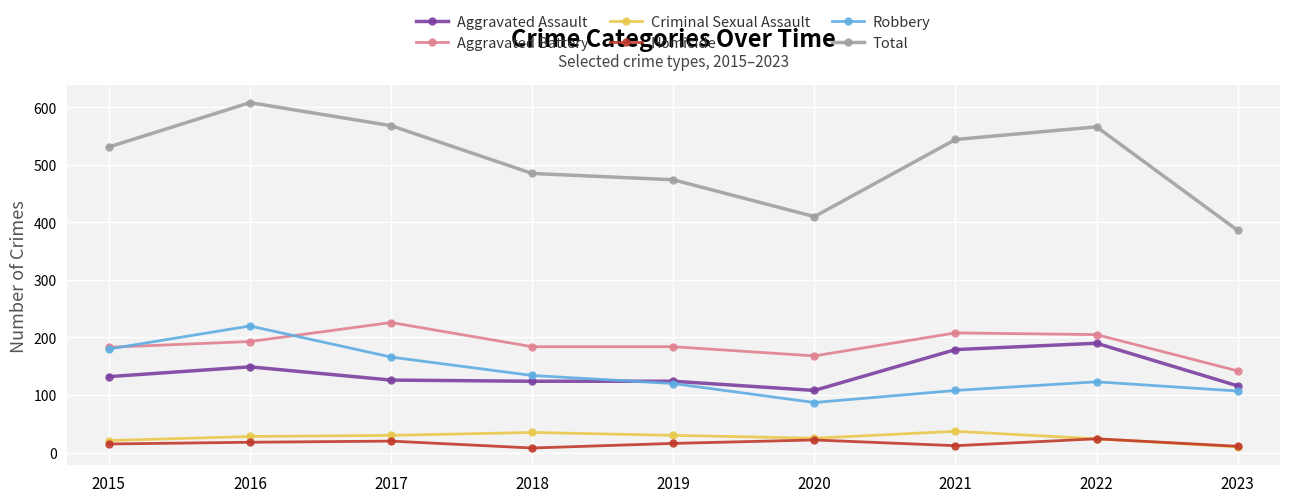

True or false: Aggravated Assault and Aggravated Battery cross at least once.

False